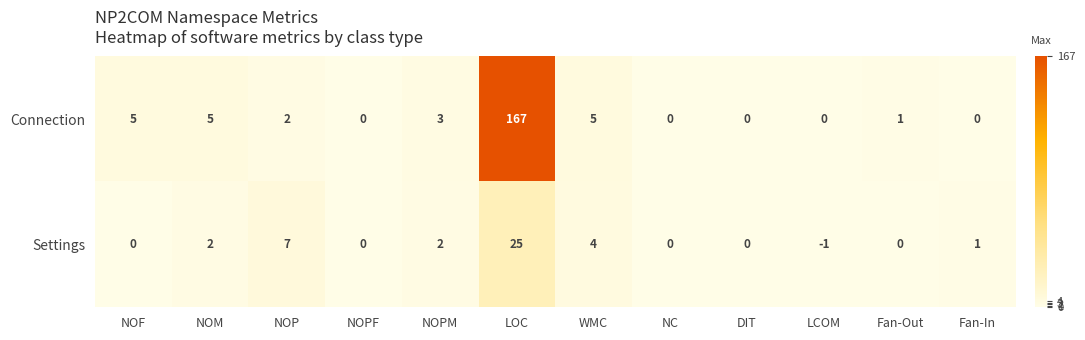

At which category is the sum across all series the highest?

LOC